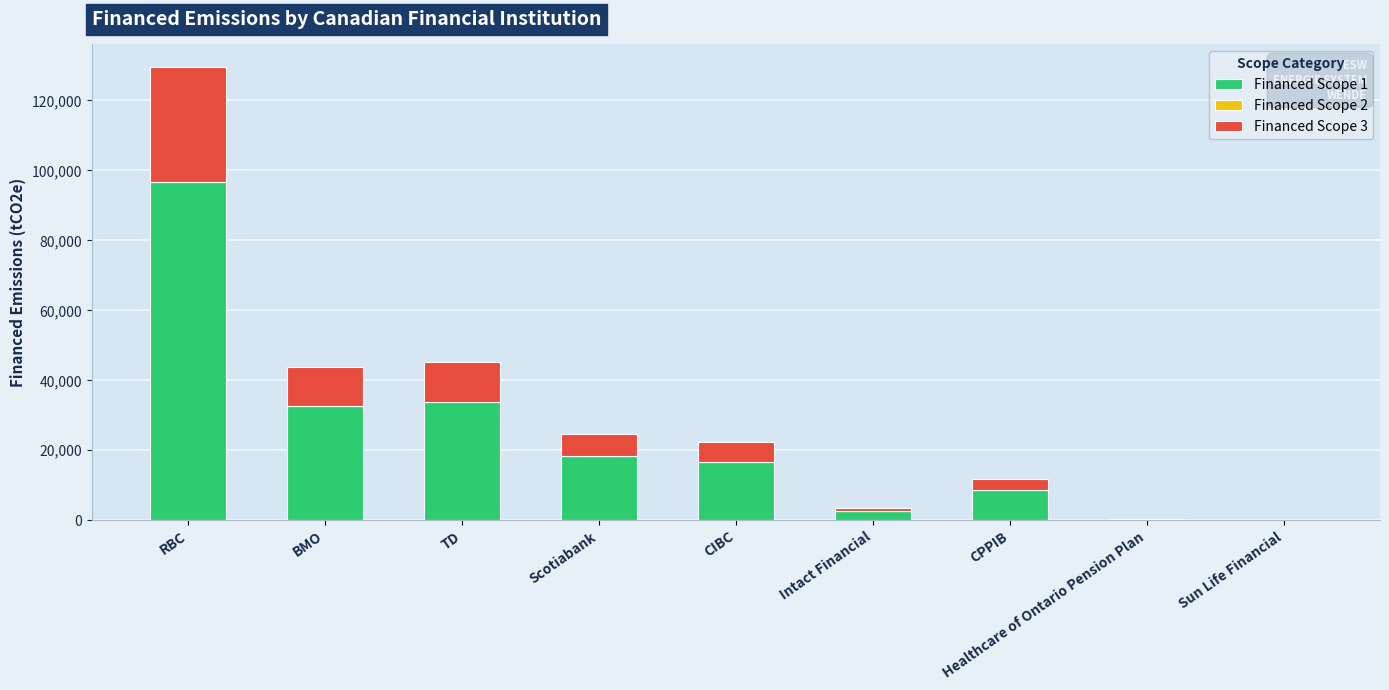

The value of Financed Scope 1 at CIBC is 16663.1. True or false?

True